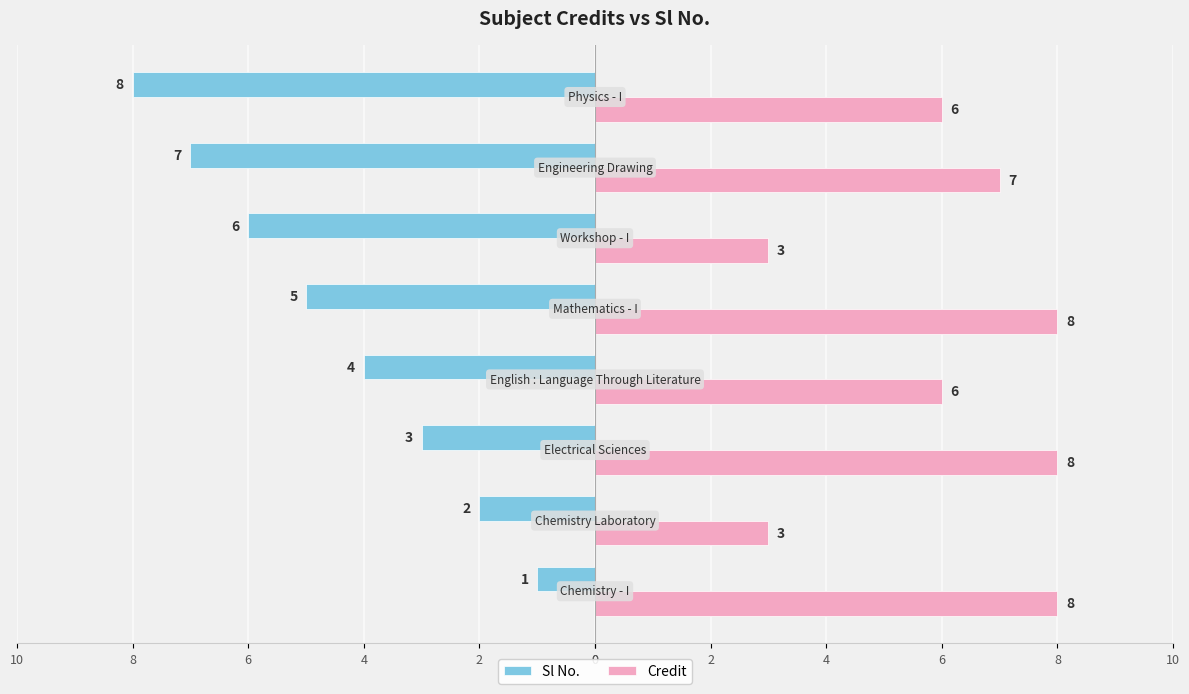

What are all the series names shown in the legend?

Sl No., Credit